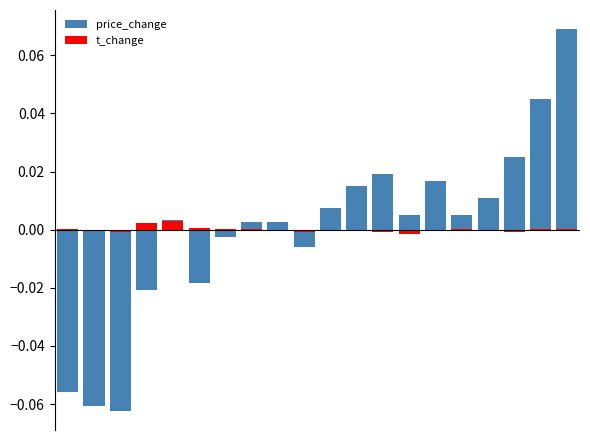

Between 11 and 16, which series saw the biggest shift?

price_change